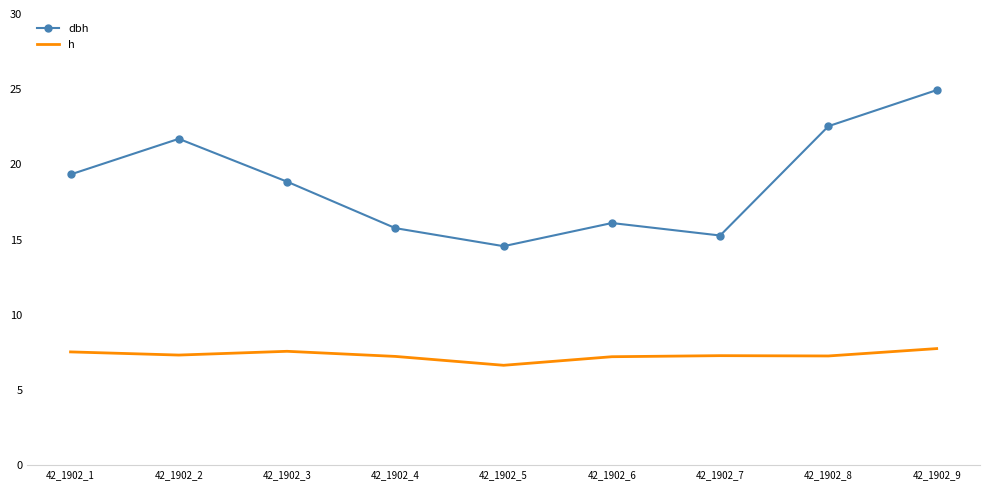

Rank the series by their maximum value, from highest to lowest.

dbh, h